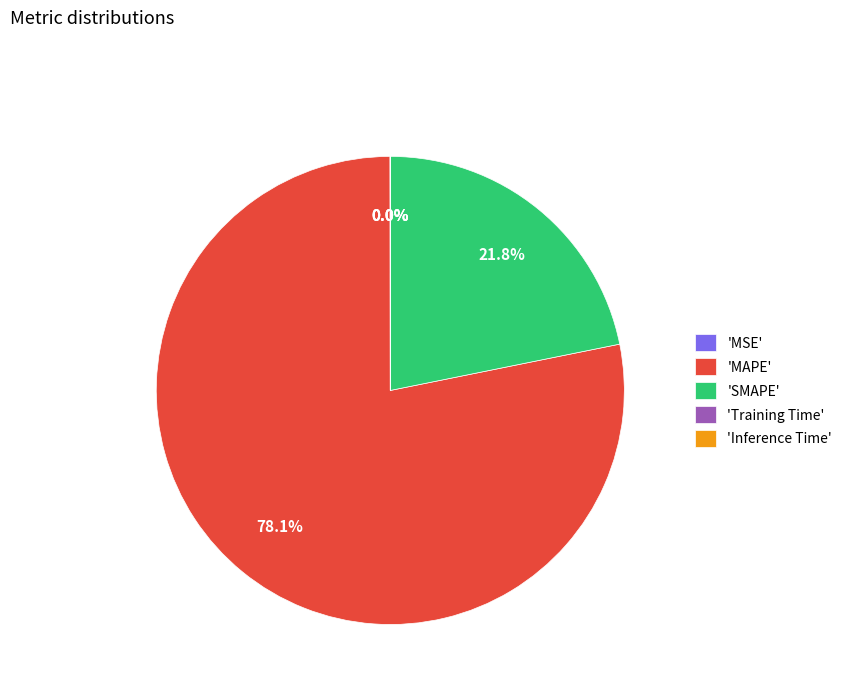

What is the largest slice in the pie chart?

'MAPE'